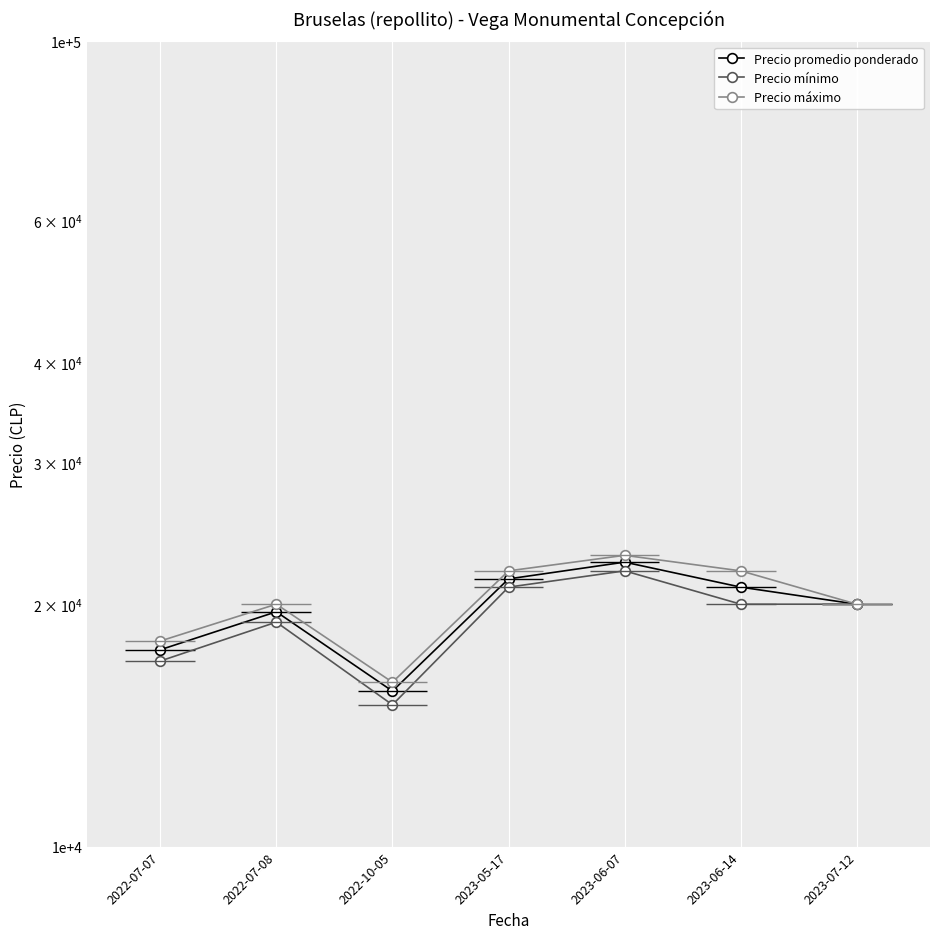

The value of Precio máximo at 2023-06-14 is 37019. True or false?

False